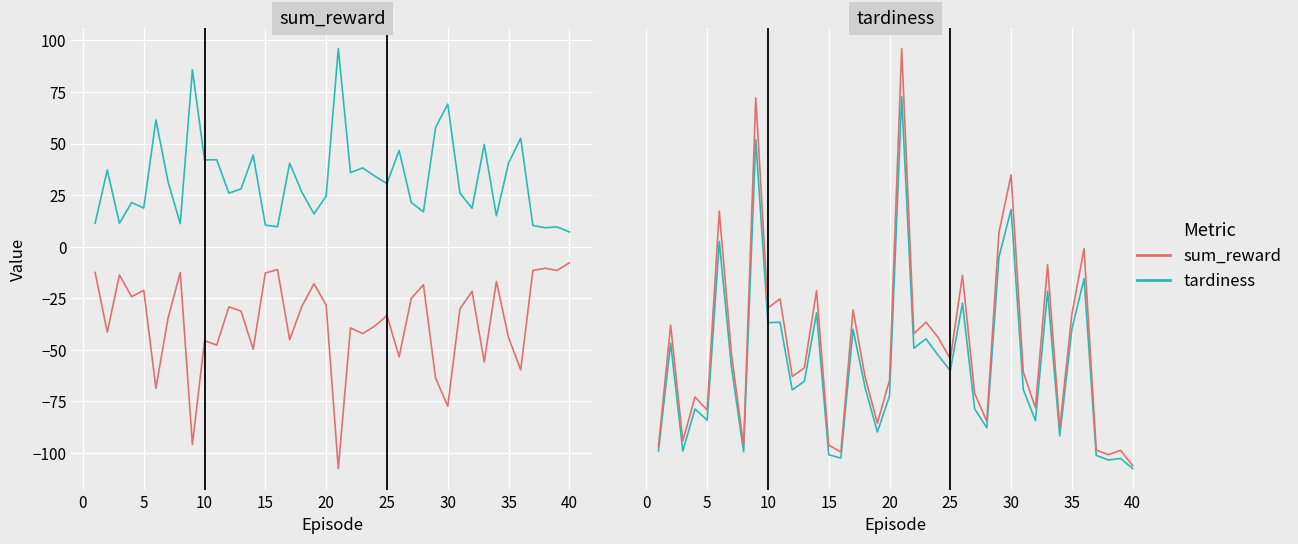

What is the difference between the maximum and minimum values in the tardiness (scaled) series?

88.9